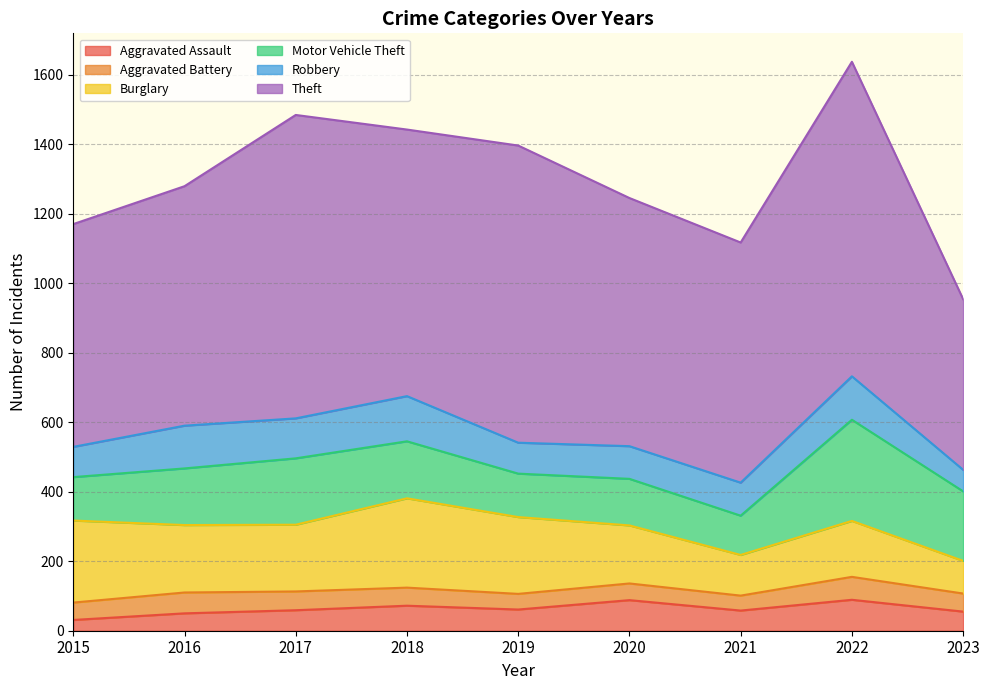

What is the lowest value of the Aggravated Battery series?

43